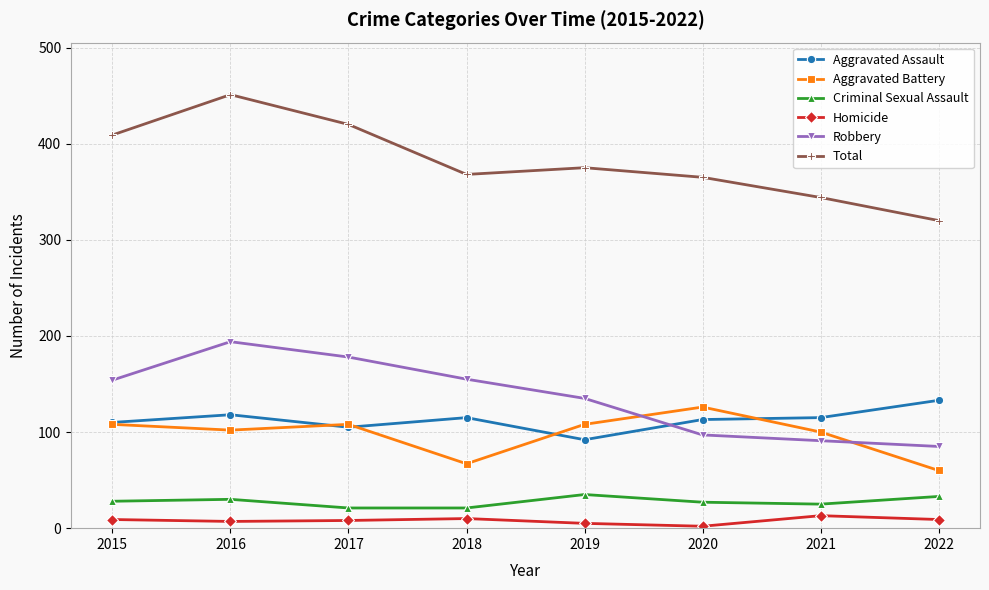

Which label corresponds to the largest value in the chart?

2016